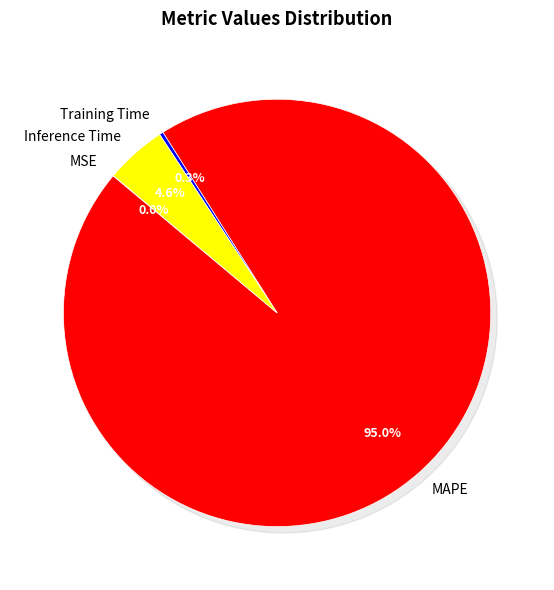

Count the number of slices in the pie.

4